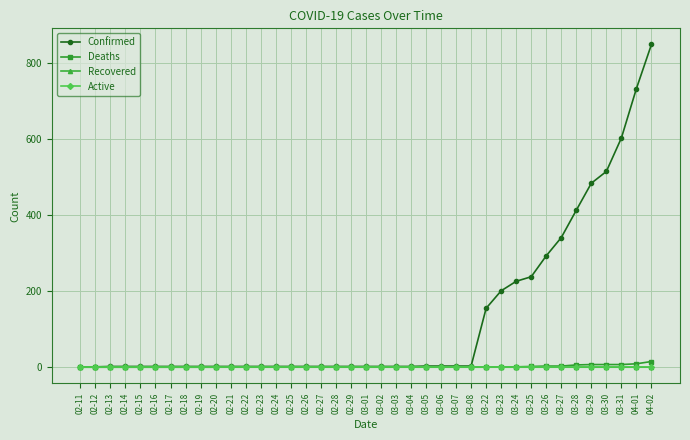

Which series changed the most between 03-07 and 03-29?

Confirmed